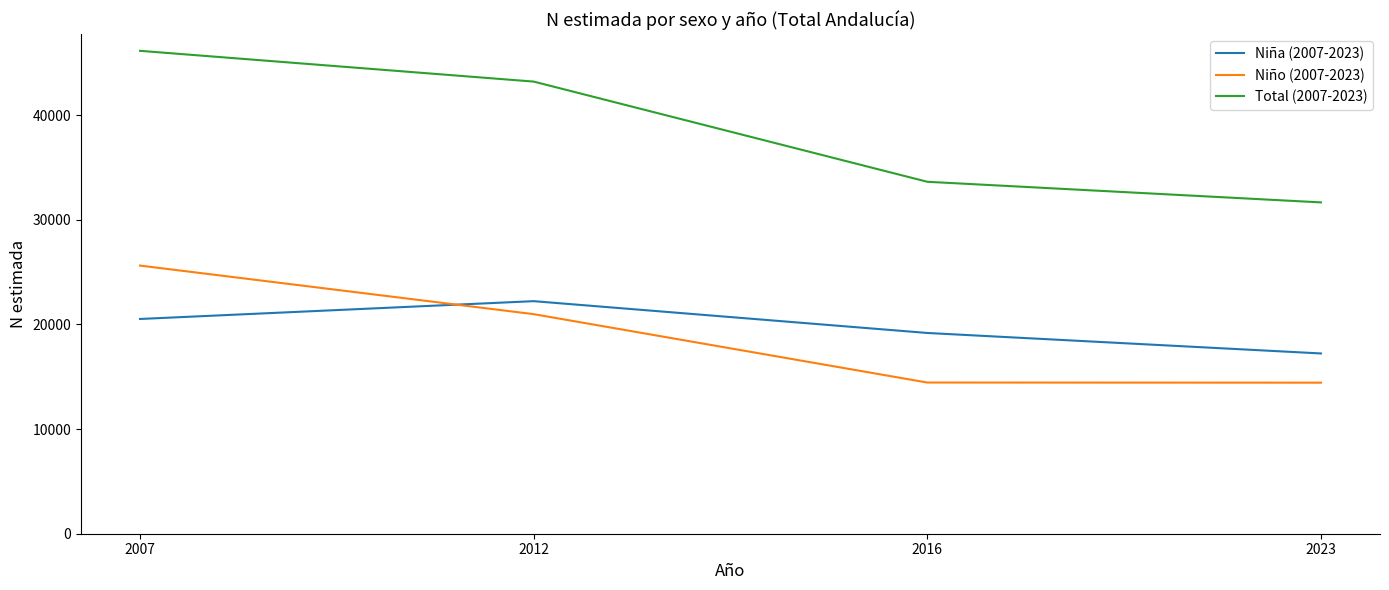

Between 2012 and 2023, which series saw the biggest shift?

Total (2007-2023)